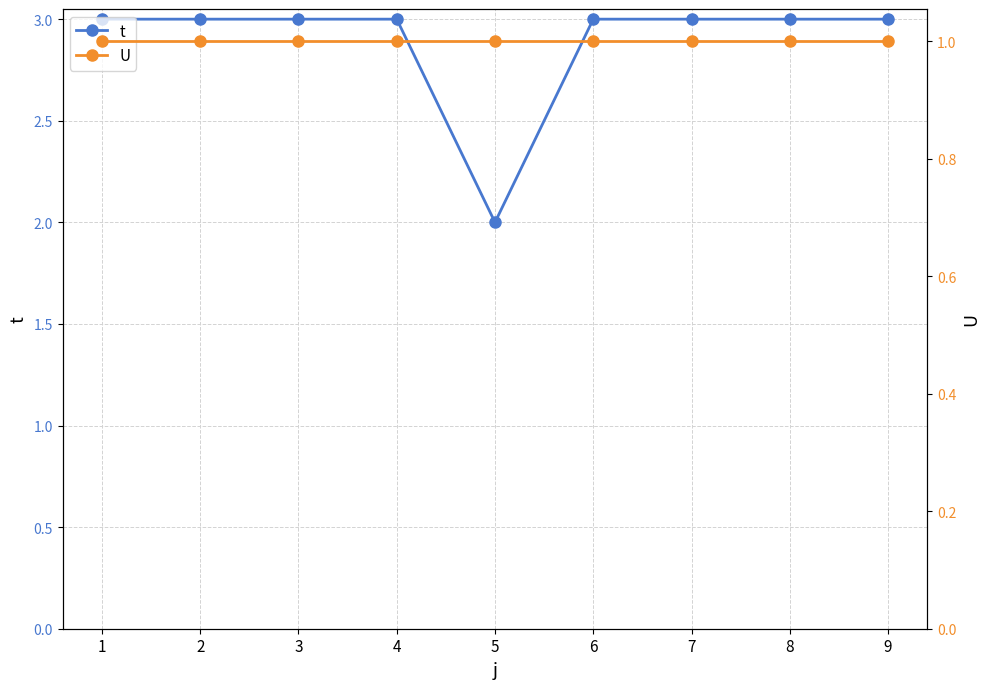

What is the value of the t point at the 6th from the left?

3